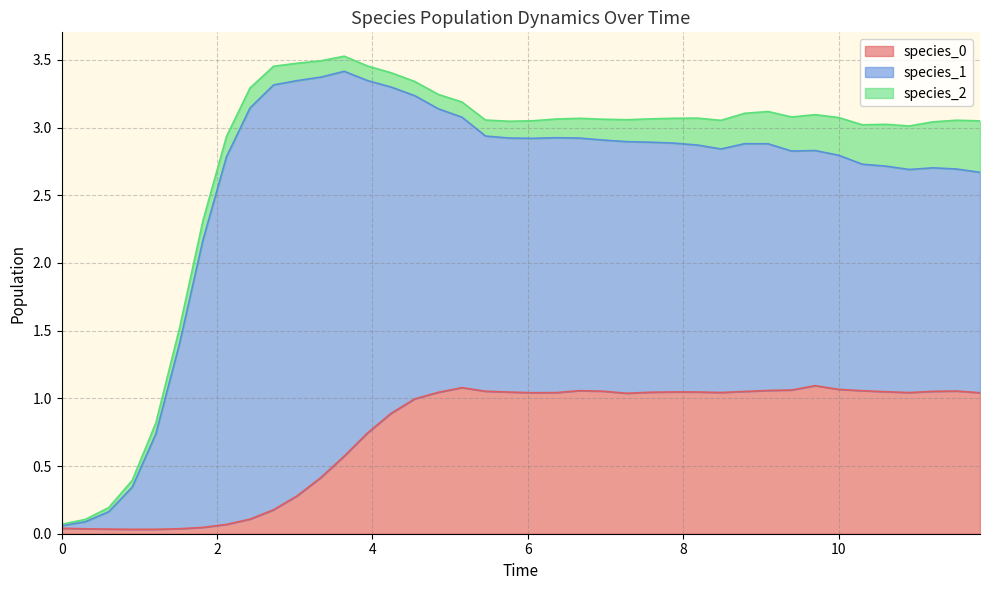

Does the chart display data point markers on the line(s)?

No